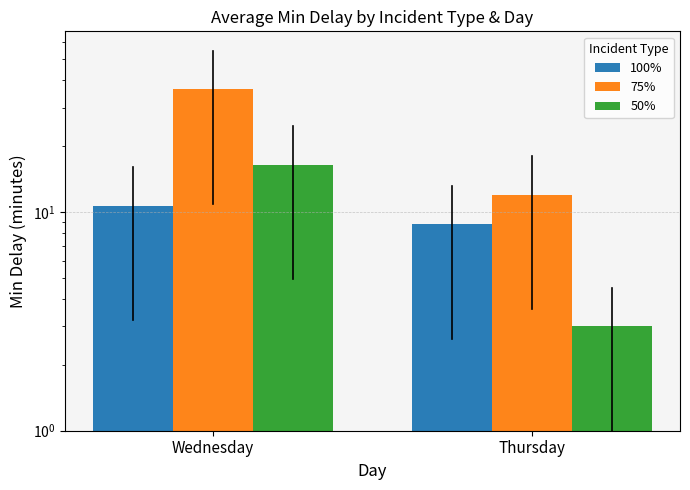

How many bars are there in each group?

3